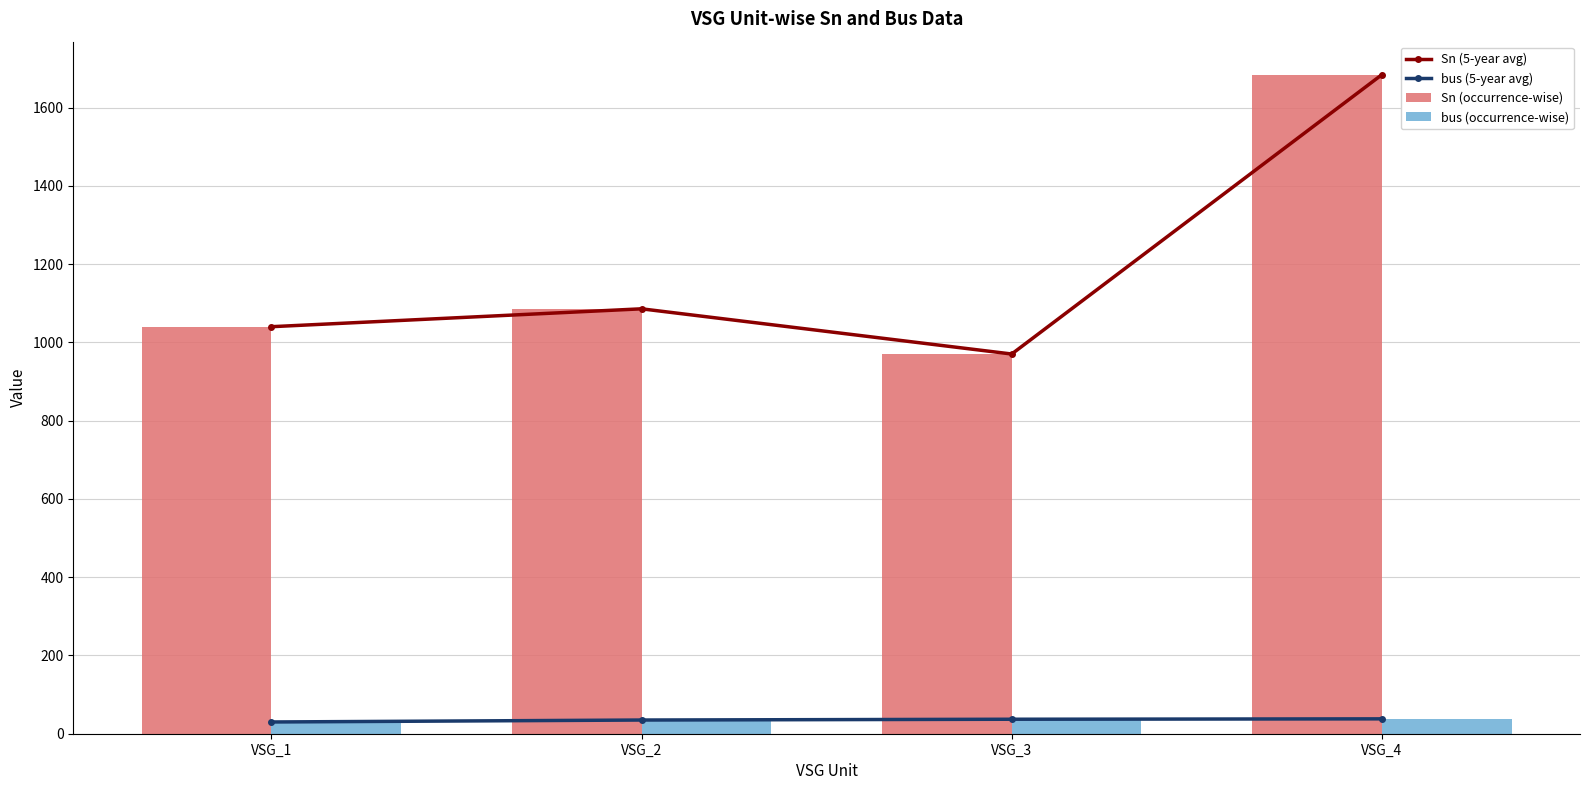

At how many categories does at least one series exceed 492?

4